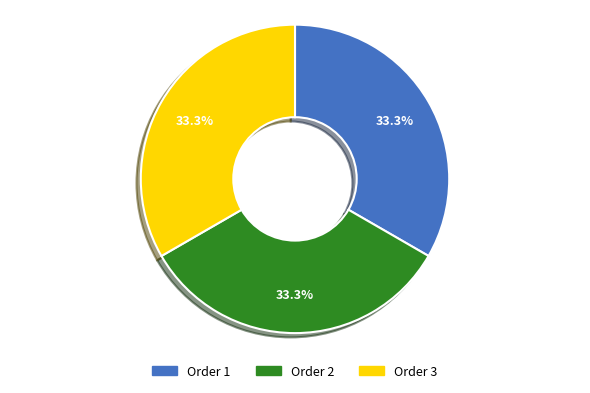

Does Order 1 account for over 50% of the chart?

No